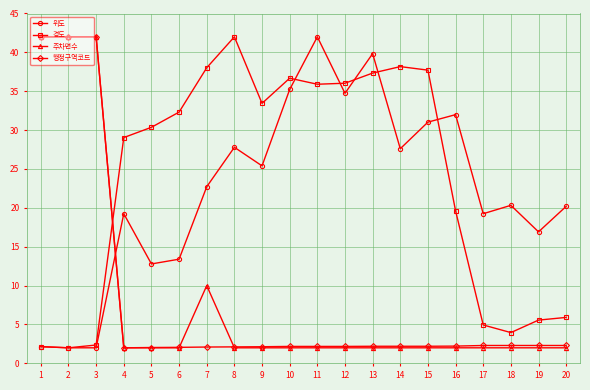

How many categories are shown in the chart?

20